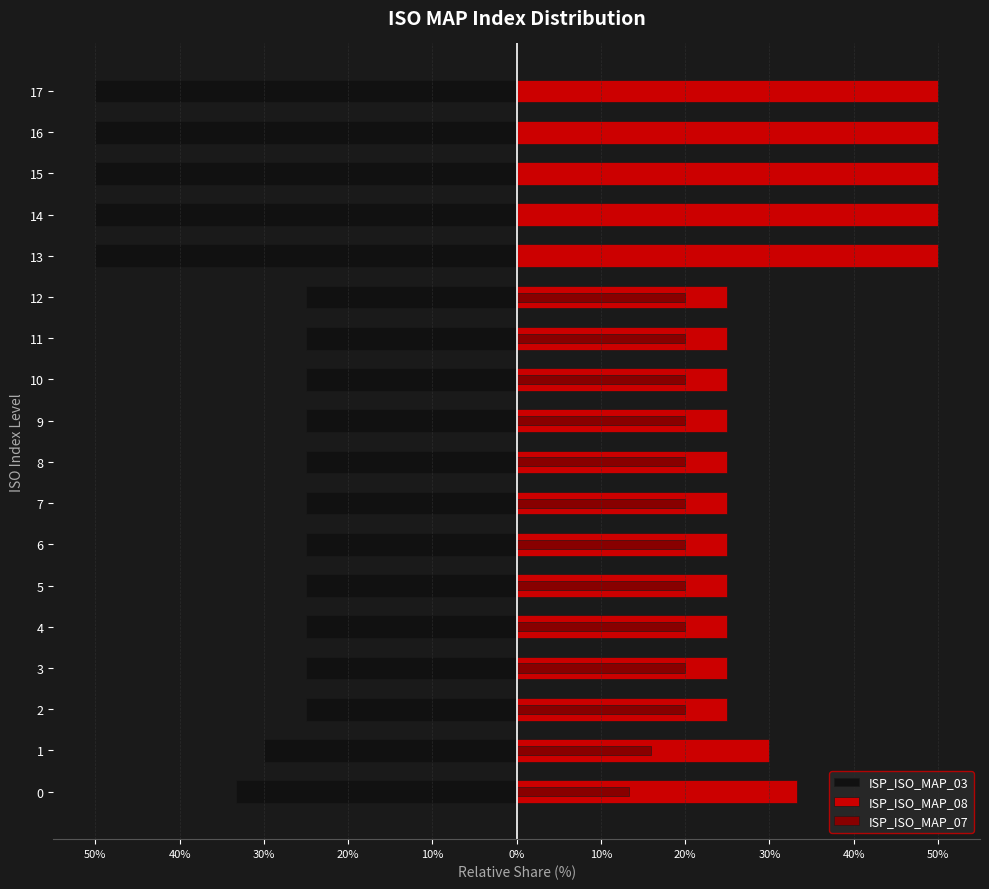

Reading right to left, what are all the values shown in this chart?

ISP_ISO_MAP_03: -50.0	-50.0	-50.0	-50.0	-50.0	-25.0	-25.0	-25.0	-25.0	-25.0	-25.0	-25.0	-25.0	-25.0	-25.0	-25.0	-30.0	-33.3
ISP_ISO_MAP_08: 50.0	50.0	50.0	50.0	50.0	25.0	25.0	25.0	25.0	25.0	25.0	25.0	25.0	25.0	25.0	25.0	30.0	33.3
ISP_ISO_MAP_07: 0.0	0.0	0.0	0.0	0.0	20.0	20.0	20.0	20.0	20.0	20.0	20.0	20.0	20.0	20.0	20.0	16.0	13.3